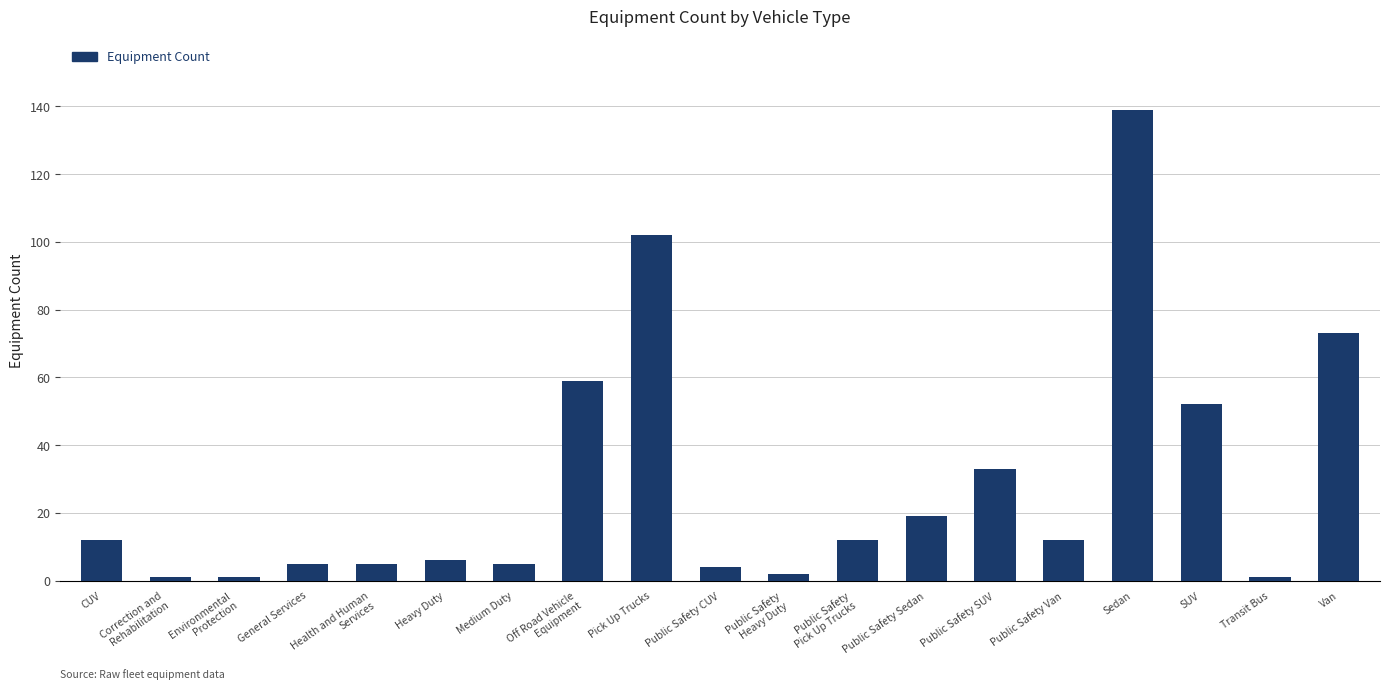

What is the difference between the maximum and minimum values?

138